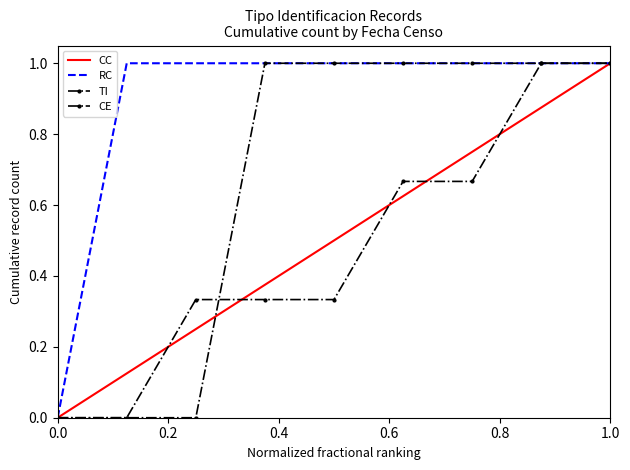

Which category has the lowest value in the RC series?

0.0